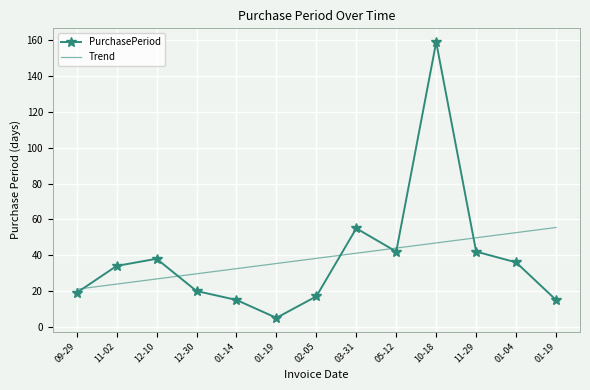

What are all the series names shown in the legend?

PurchasePeriod, Trend